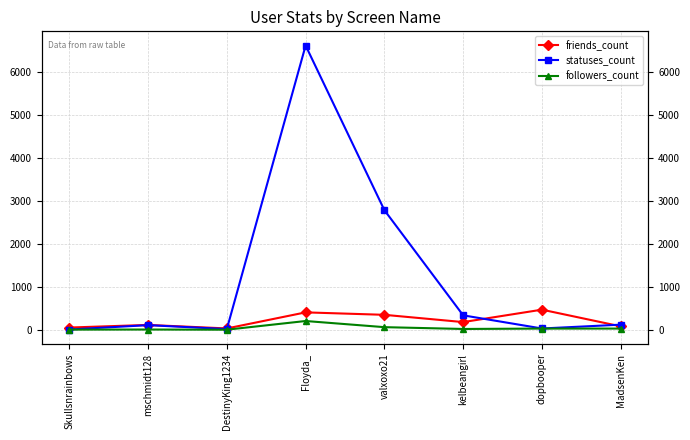

At which category does the chart reach its minimum across all series?

DestinyKing1234